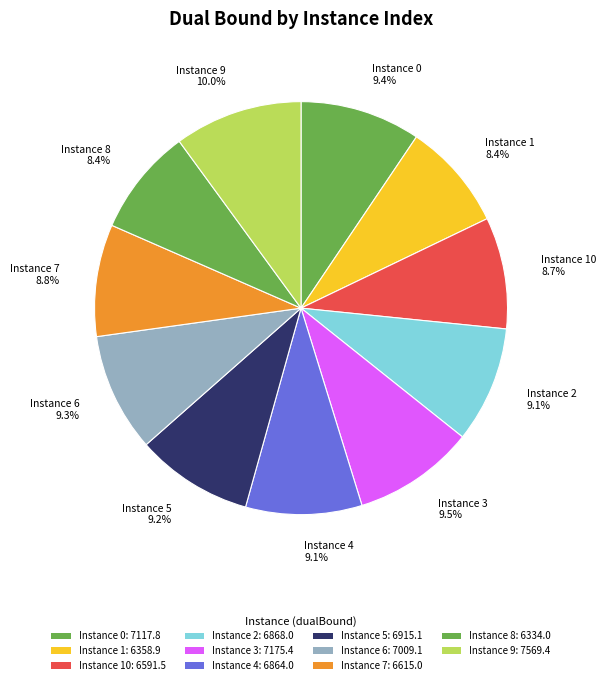

Is there any slice that represents more than half of the pie?

No